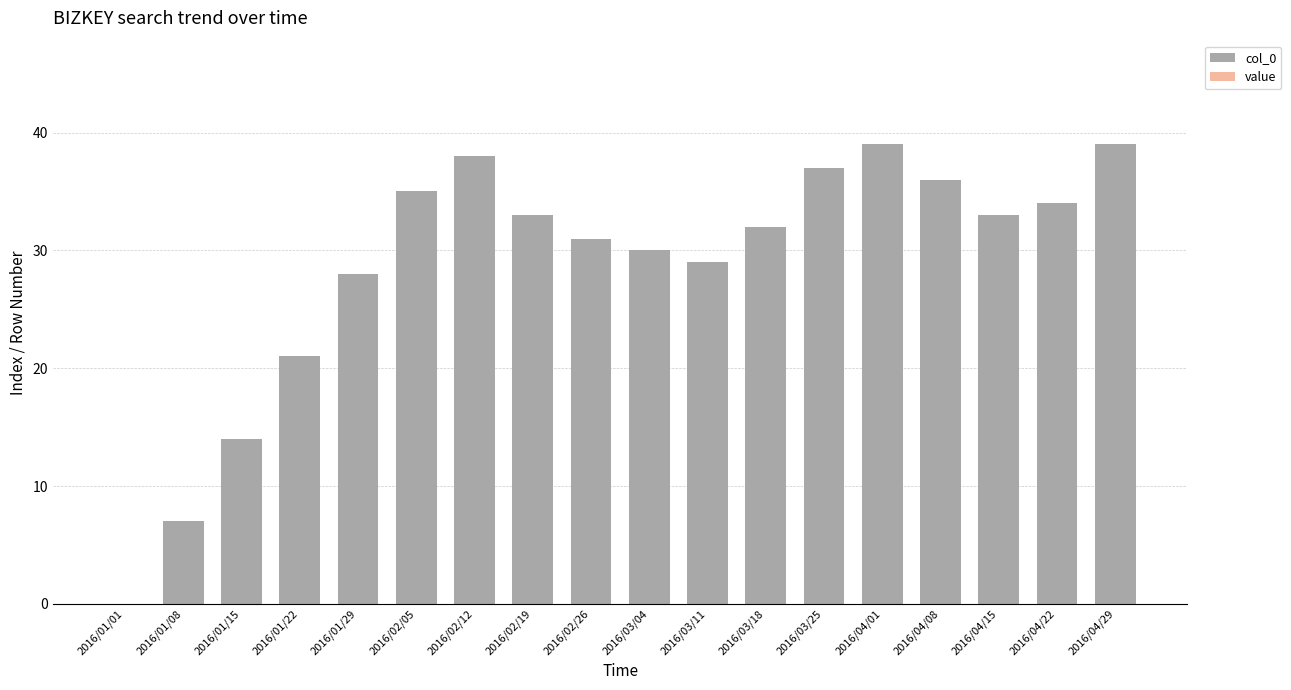

Reading left to right, transcribe all the data shown in this chart.

2016/01/01=0	2016/01/08=7	2016/01/15=14	2016/01/22=21	2016/01/29=28	2016/02/05=35	2016/02/12=38	2016/02/19=33	2016/02/26=31	2016/03/04=30	2016/03/11=29	2016/03/18=32	2016/03/25=37	2016/04/01=39	2016/04/08=36	2016/04/15=33	2016/04/22=34	2016/04/29=39